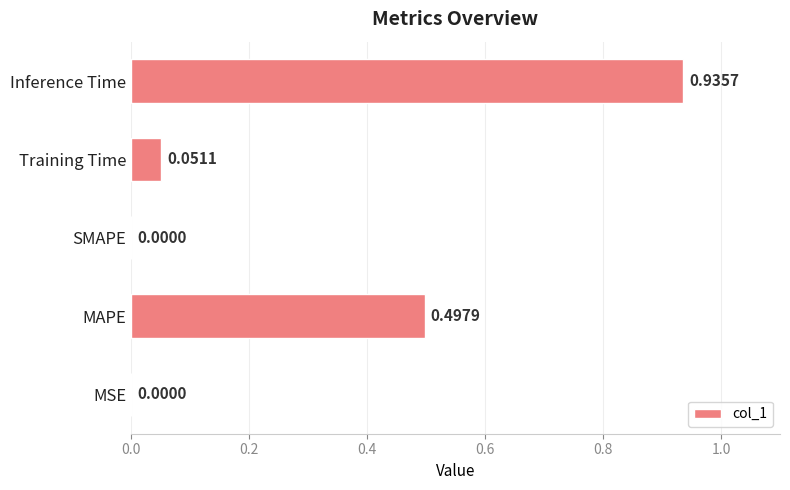

Between MSE and MAPE, which is larger?

MAPE